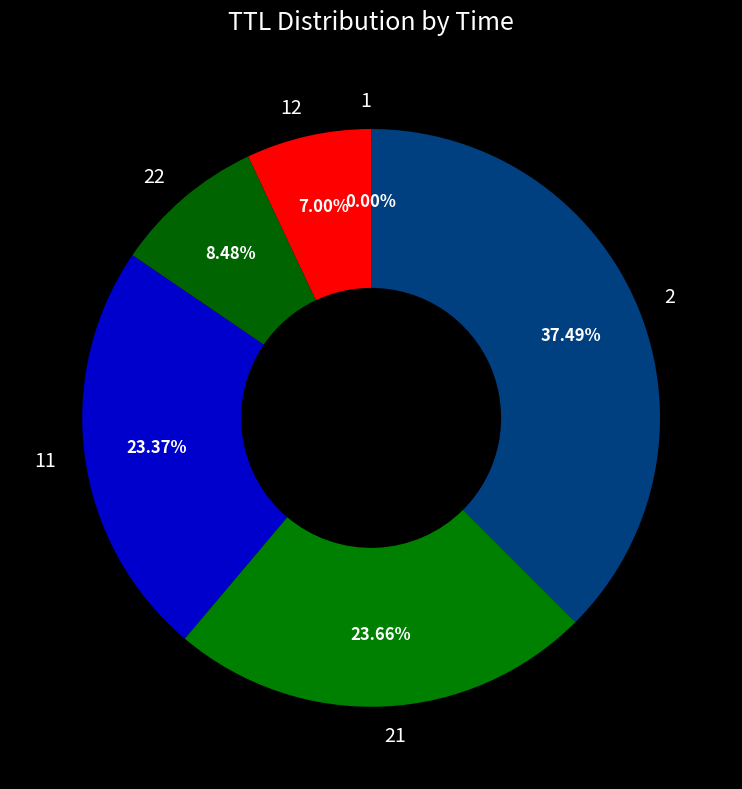

Is there a majority slice in this chart?

No